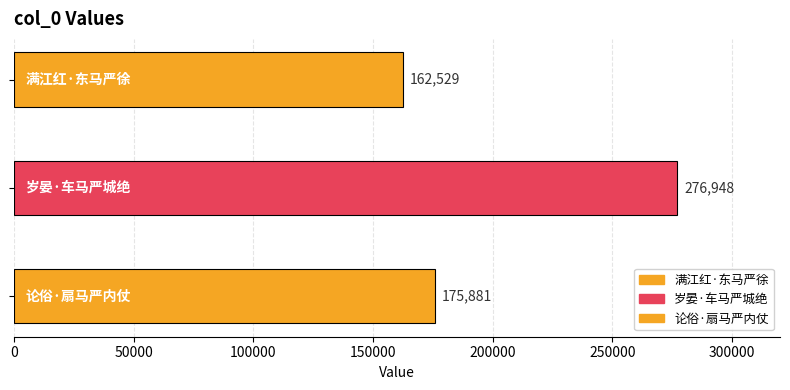

What is the average value?

205119